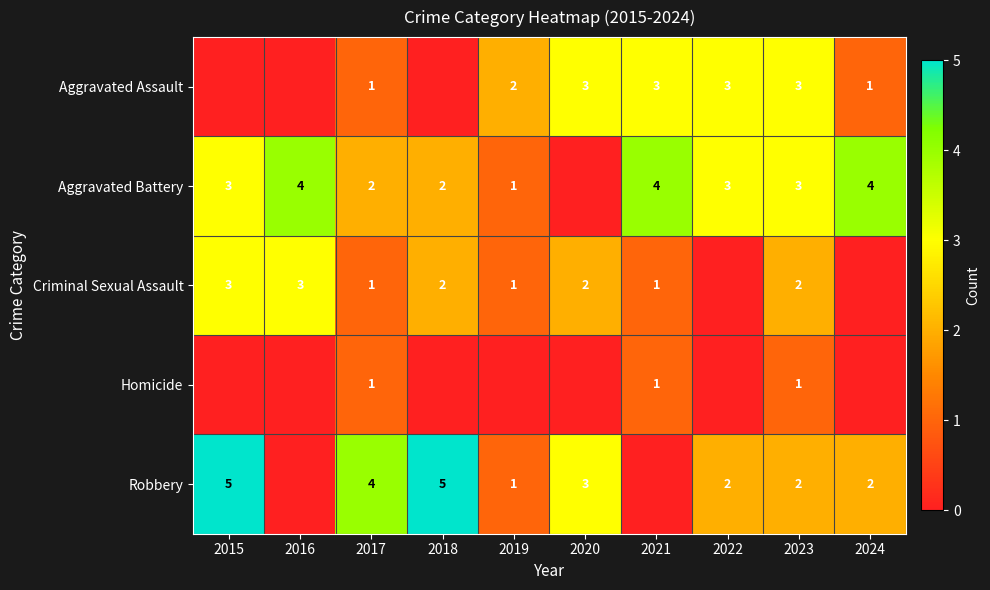

At how many categories does at least one series exceed 2?

9